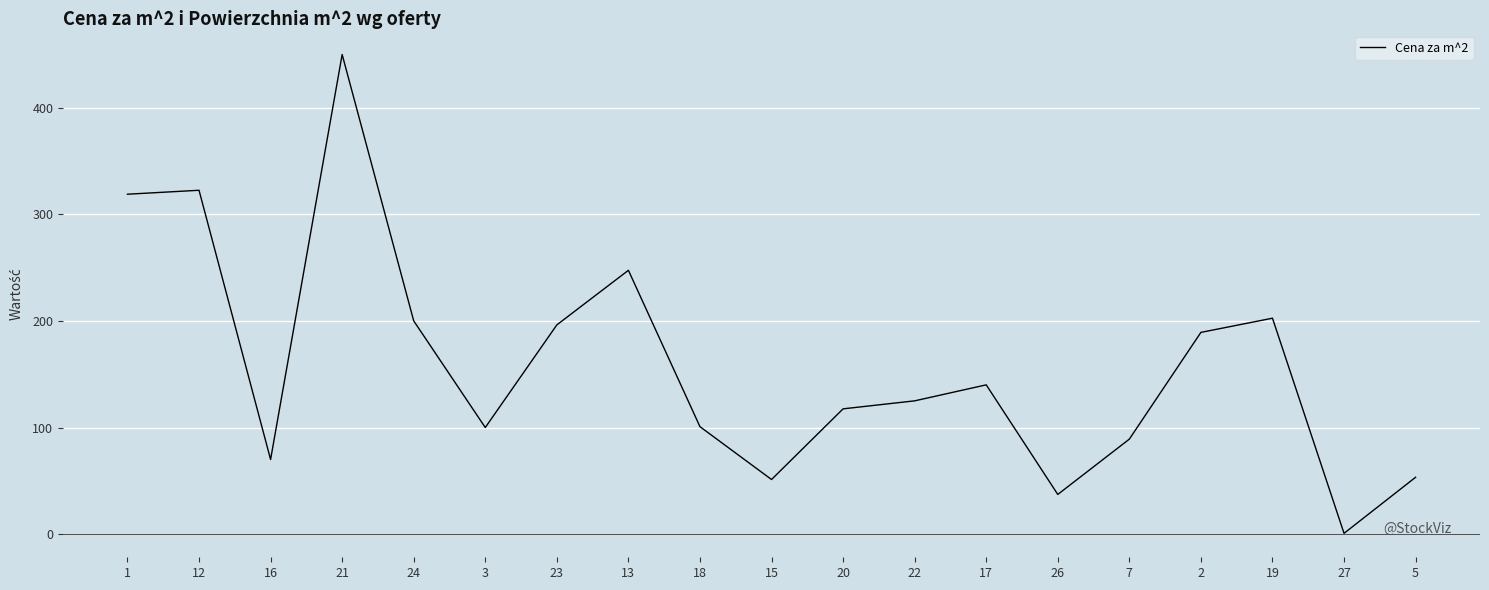

Which category has the lowest value across all series?

27